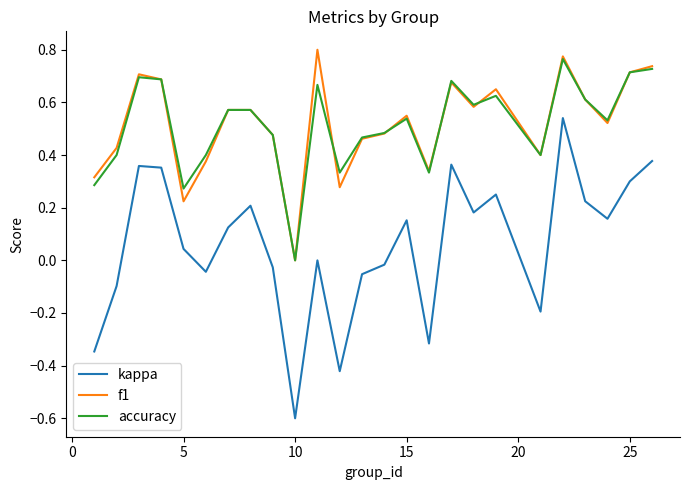

Which series has the largest range (max minus min)?

kappa